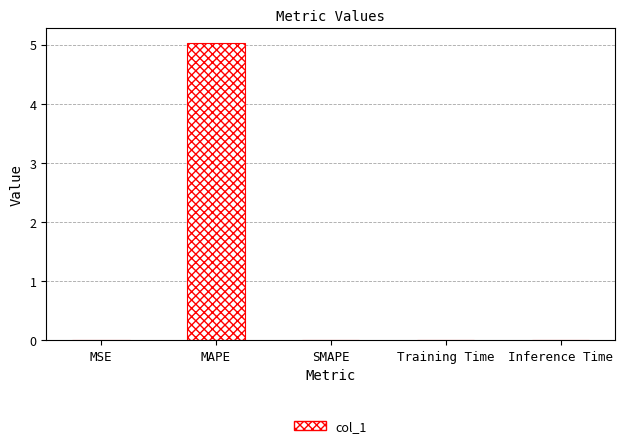

Between Inference Time and MAPE, which is larger?

MAPE